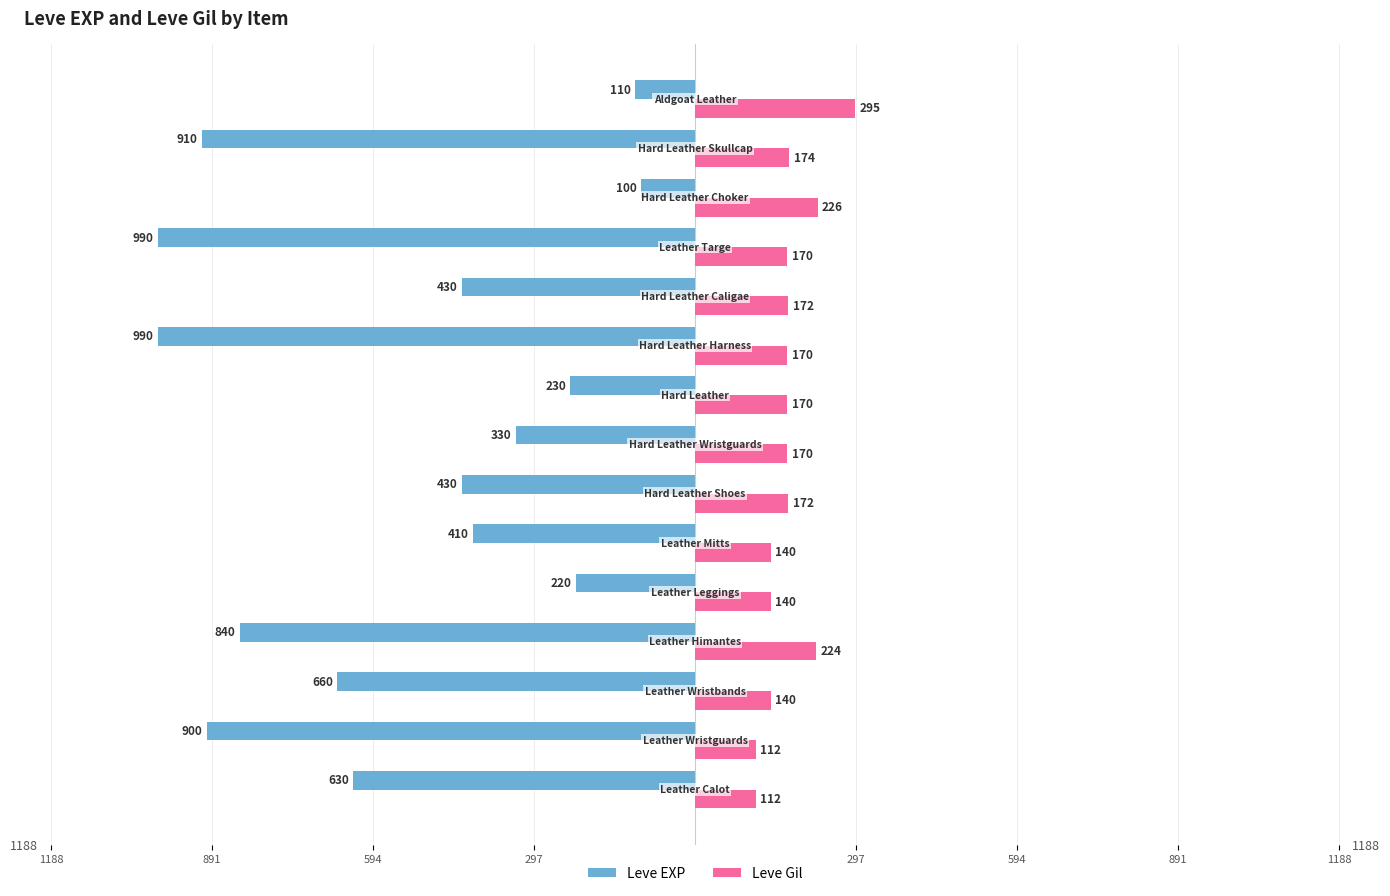

What are all the series names shown in the legend?

Leve EXP, Leve Gil